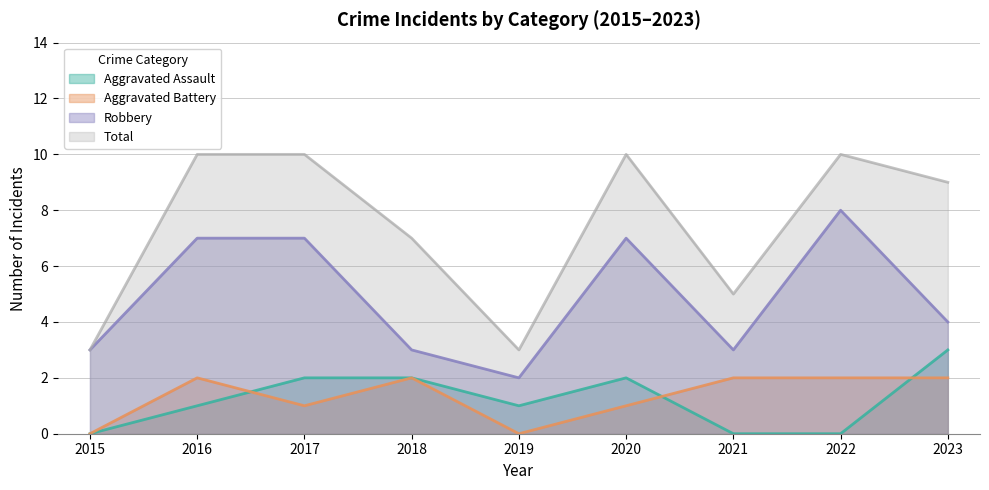

Does the chart have visible grid lines?

Yes